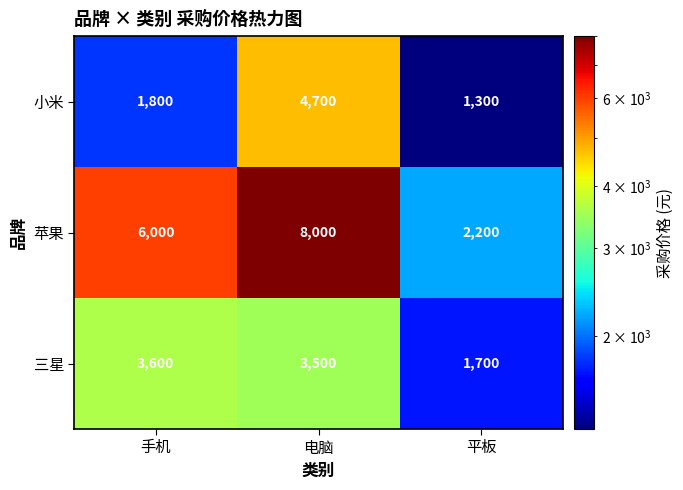

Where is 三星 nearest to the value 2650?

电脑